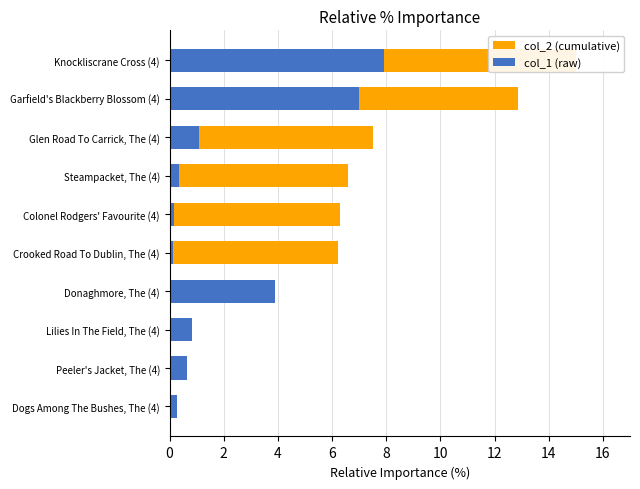

What is the difference between the col_1 (raw) values at Lilies In The Field, The (4) and Steampacket, The (4)?

0.5